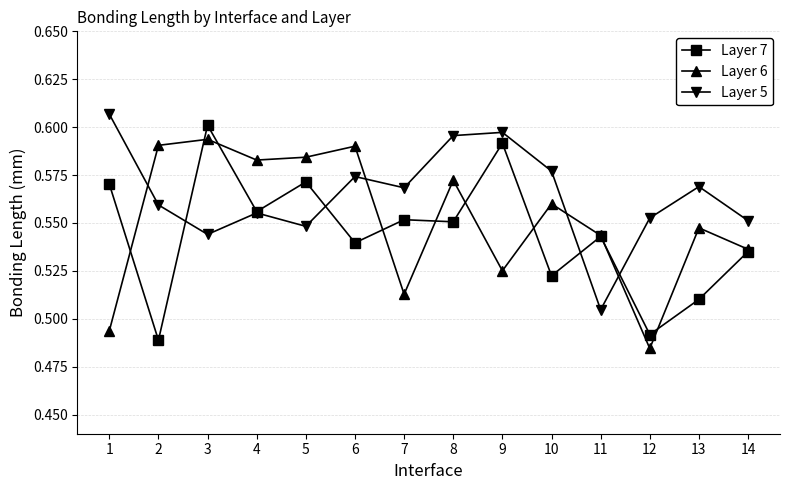

At 13, list the series in order from smallest to largest.

Layer 7, Layer 6, Layer 5